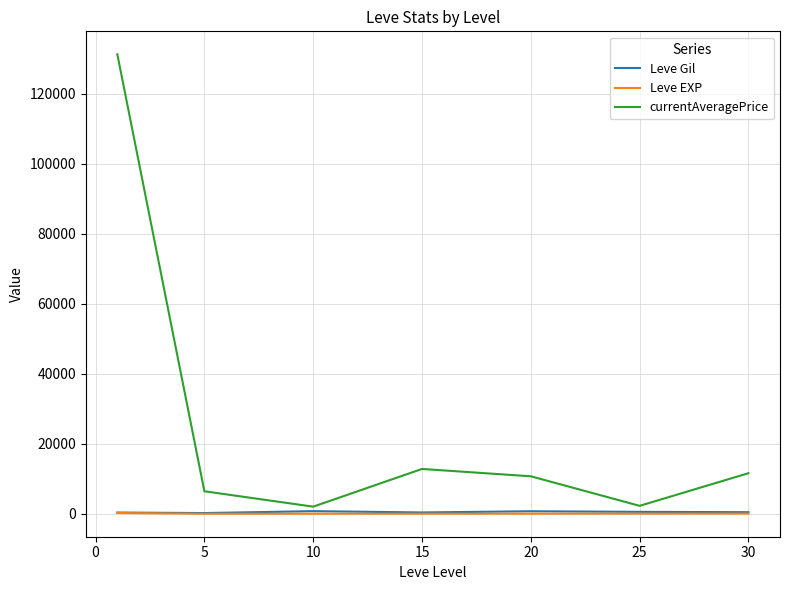

Which series has the widest spread of values?

currentAveragePrice